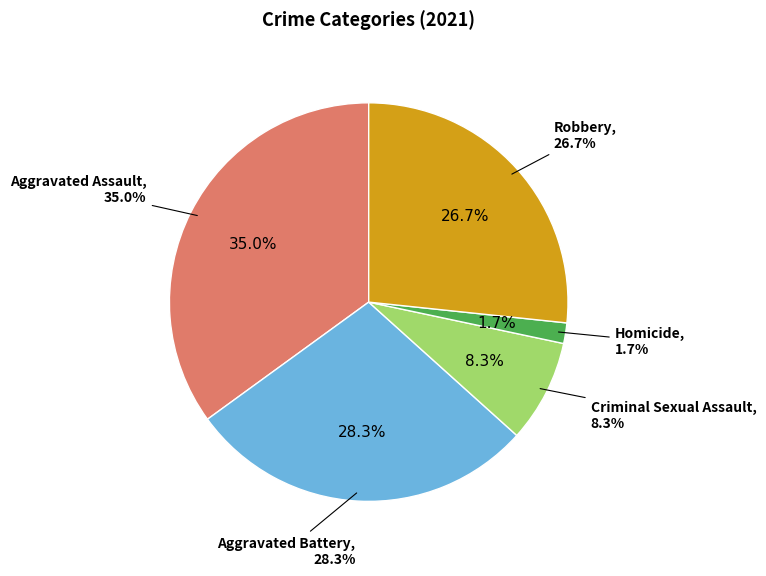

To the nearest percent, what is the average slice percentage?

20%